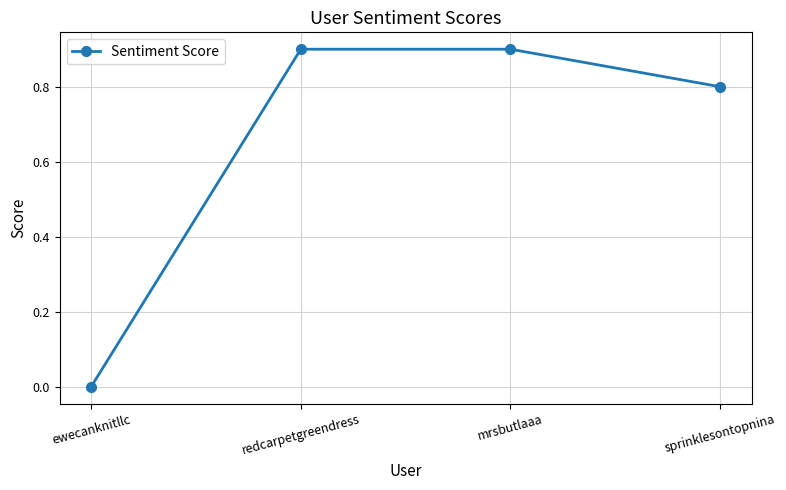

At which category does the chart reach its minimum across all series?

ewecanknitllc